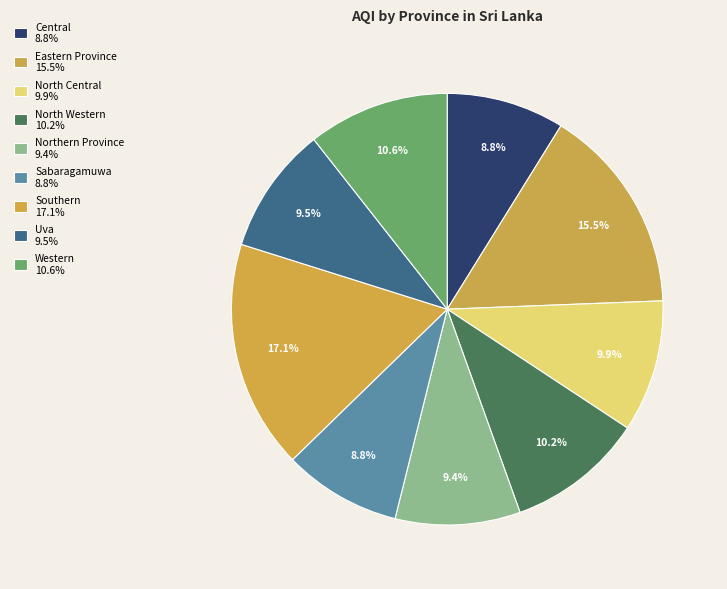

How many slices are in this pie chart?

9